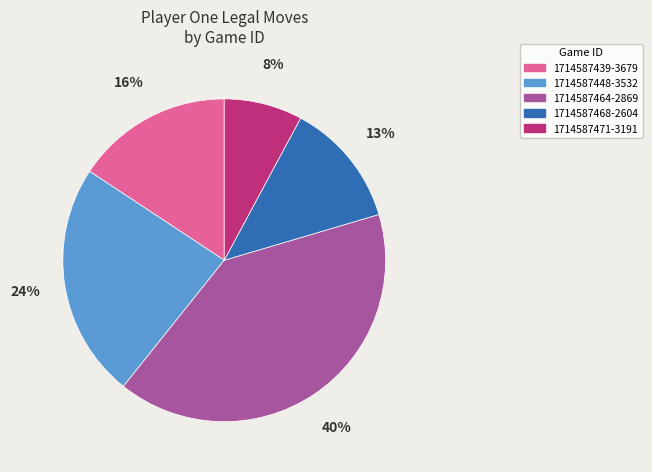

To the nearest percent, what is the difference between the 1714587448-3532 and 1714587471-3191 slice percentages?

16%